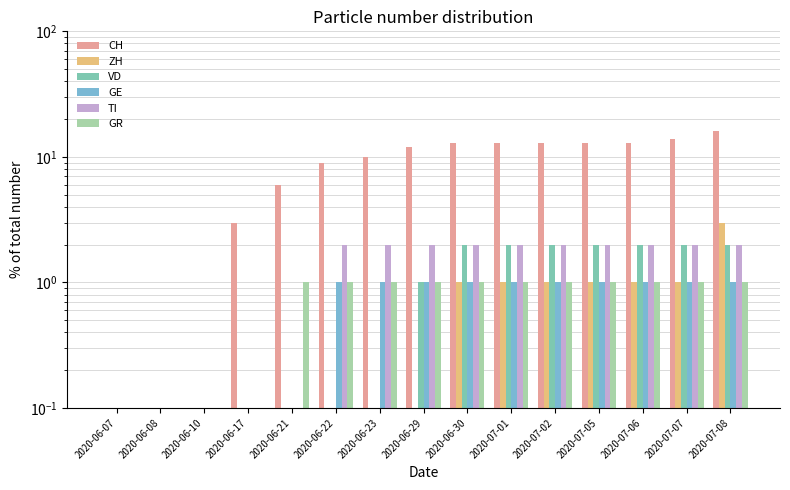

Where is GR nearest to the value 0?

2020-06-07